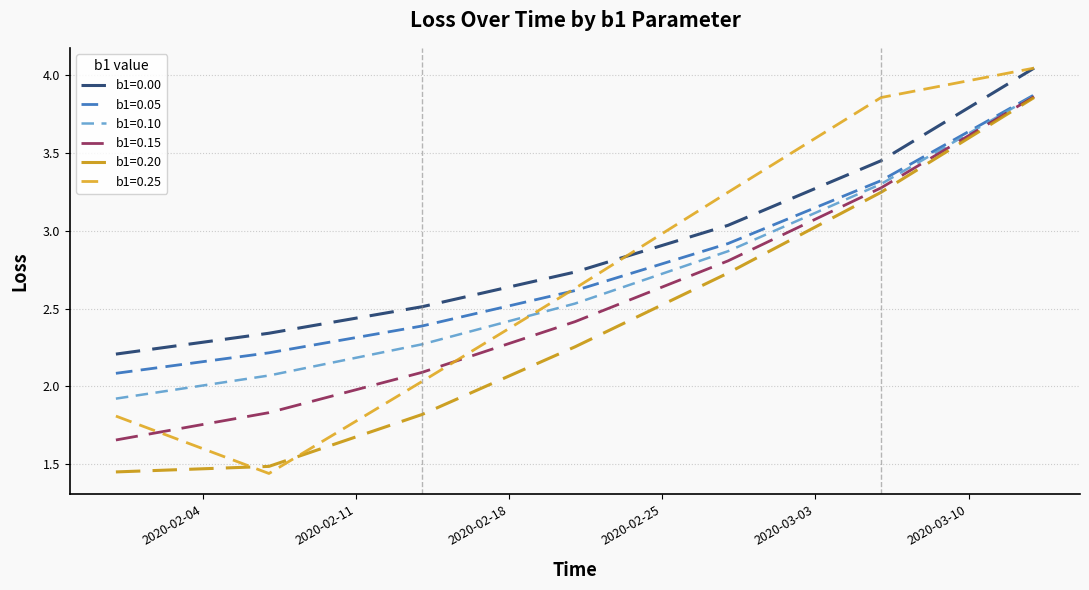

What is the average value of the b1=0.25 series?

2.7